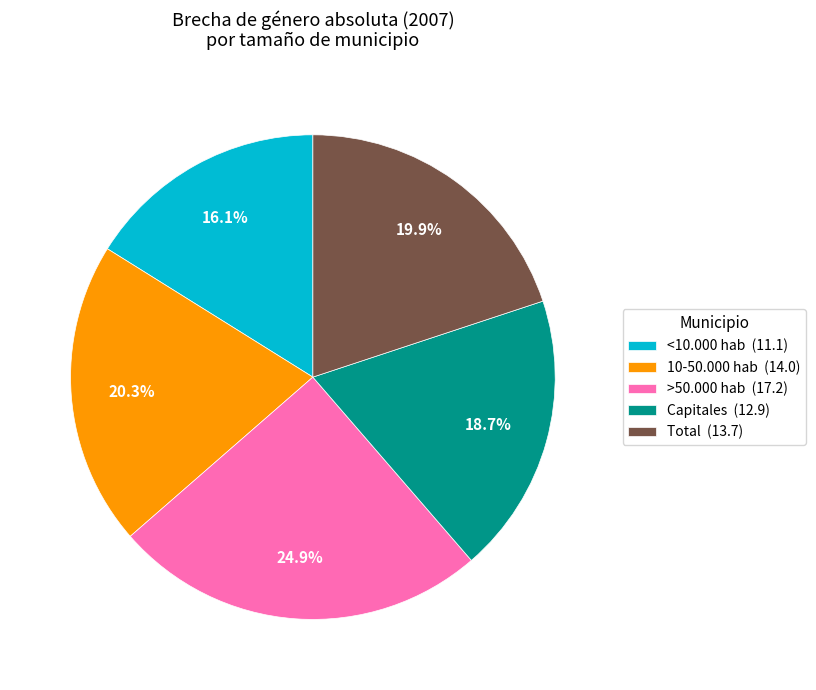

Combined, do 10-50.000 hab (14.0) and >50.000 hab (17.2) account for over 50%?

No